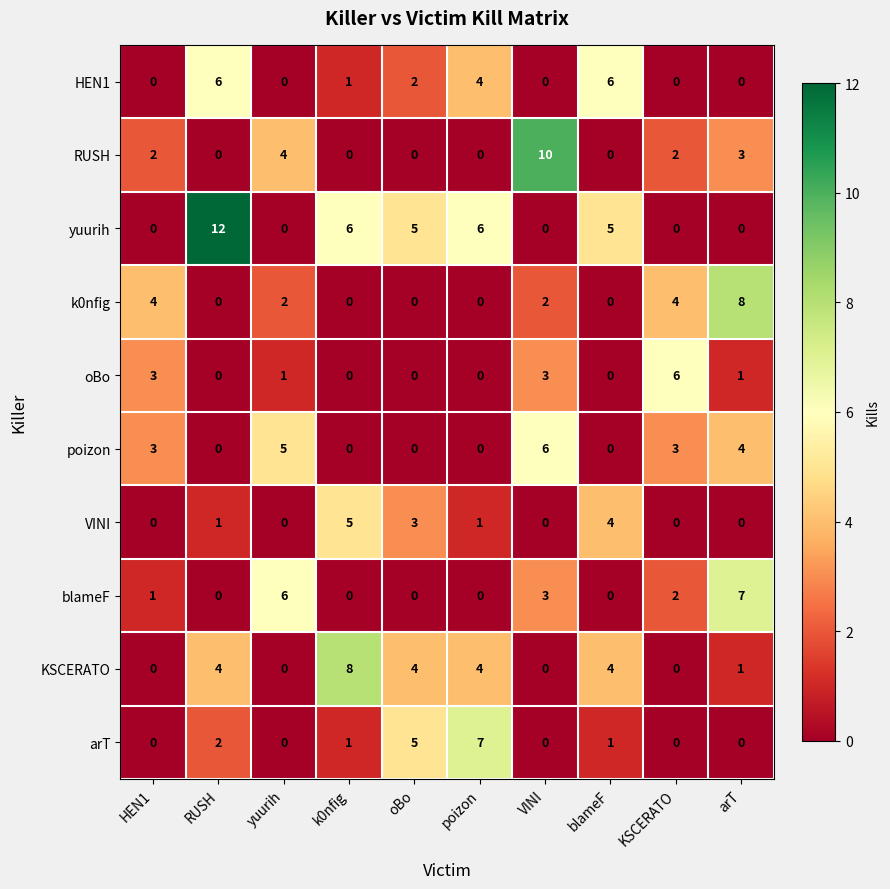

How many data points does each series have?

10